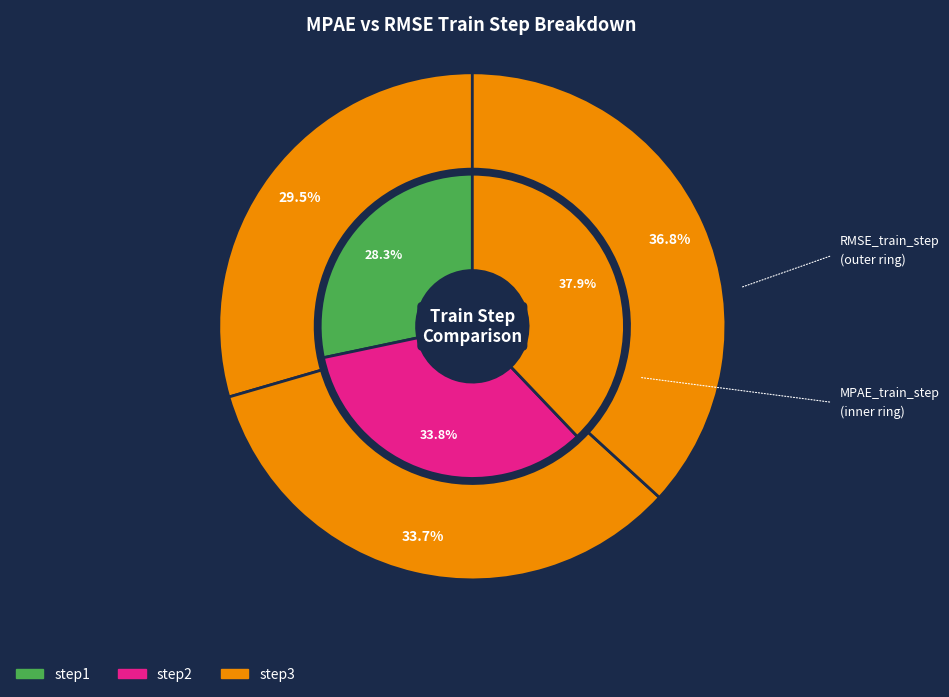

To the nearest percent, what is the average slice percentage?

33%